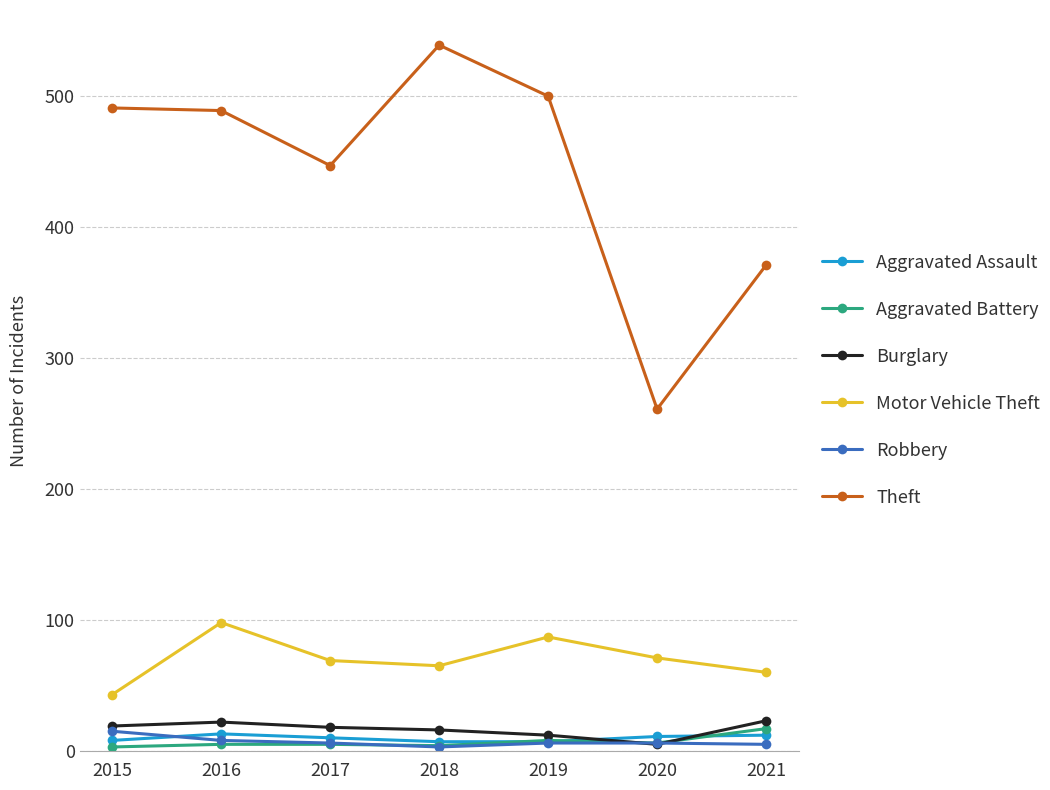

Is the value of Robbery at 2020 greater than the value of Aggravated Assault at 2020?

No